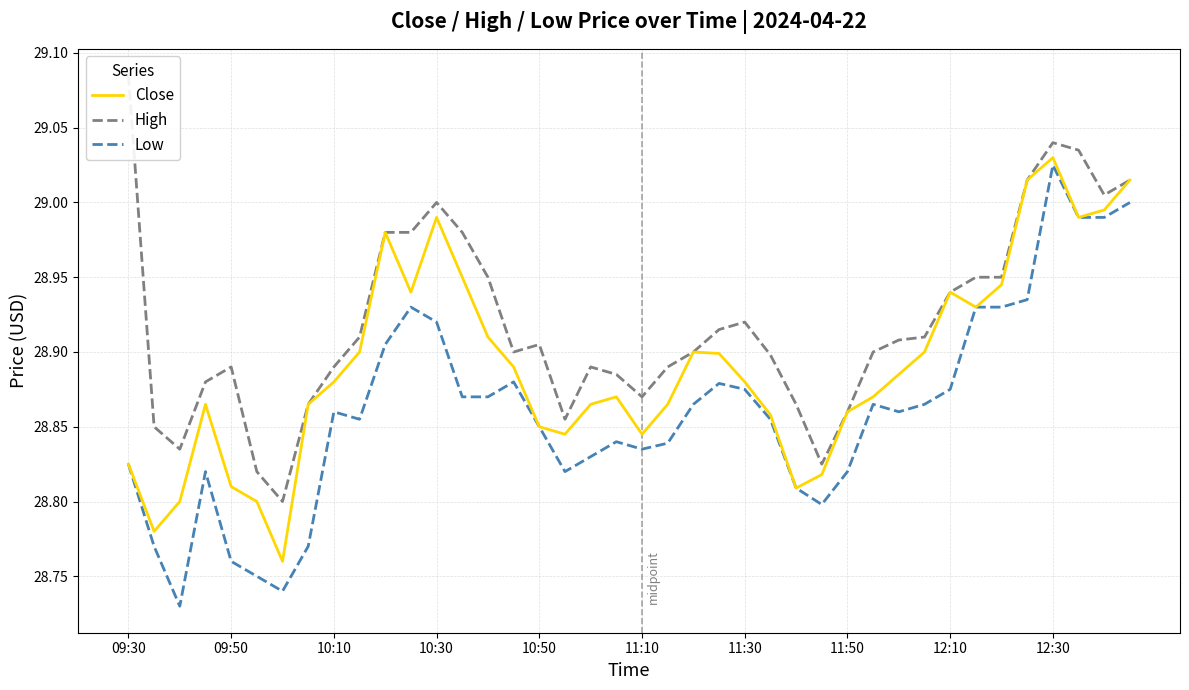

Rank the series by their maximum value, from lowest to highest.

Low, Close, High